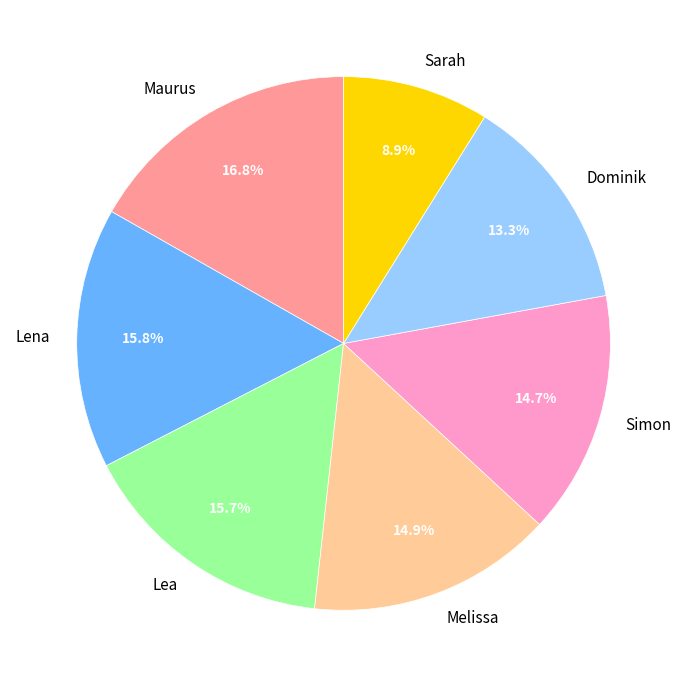

Count the number of slices in the pie.

7